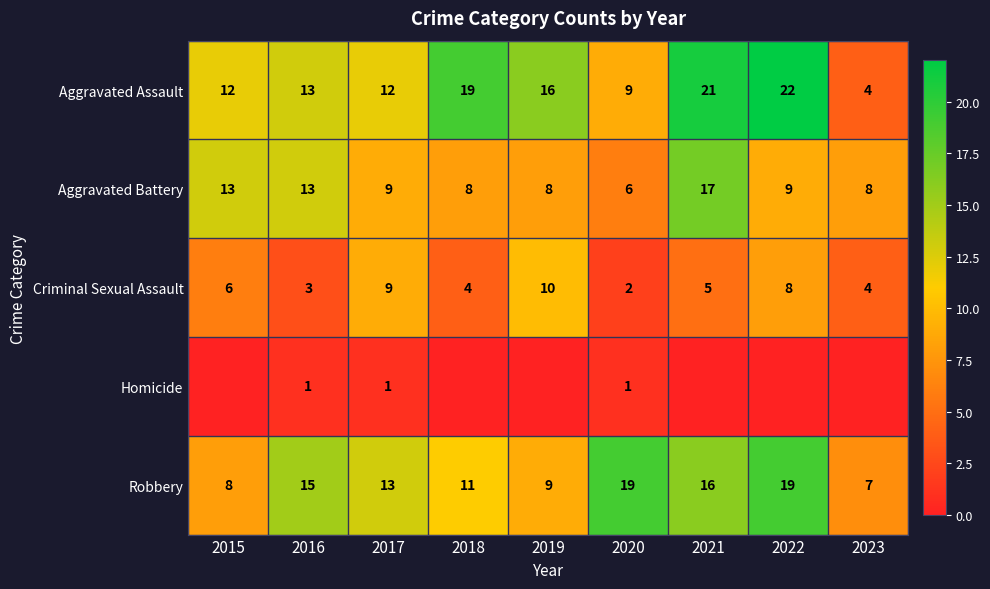

The Aggravated Assault series shows 13 at 2016. True or false?

True